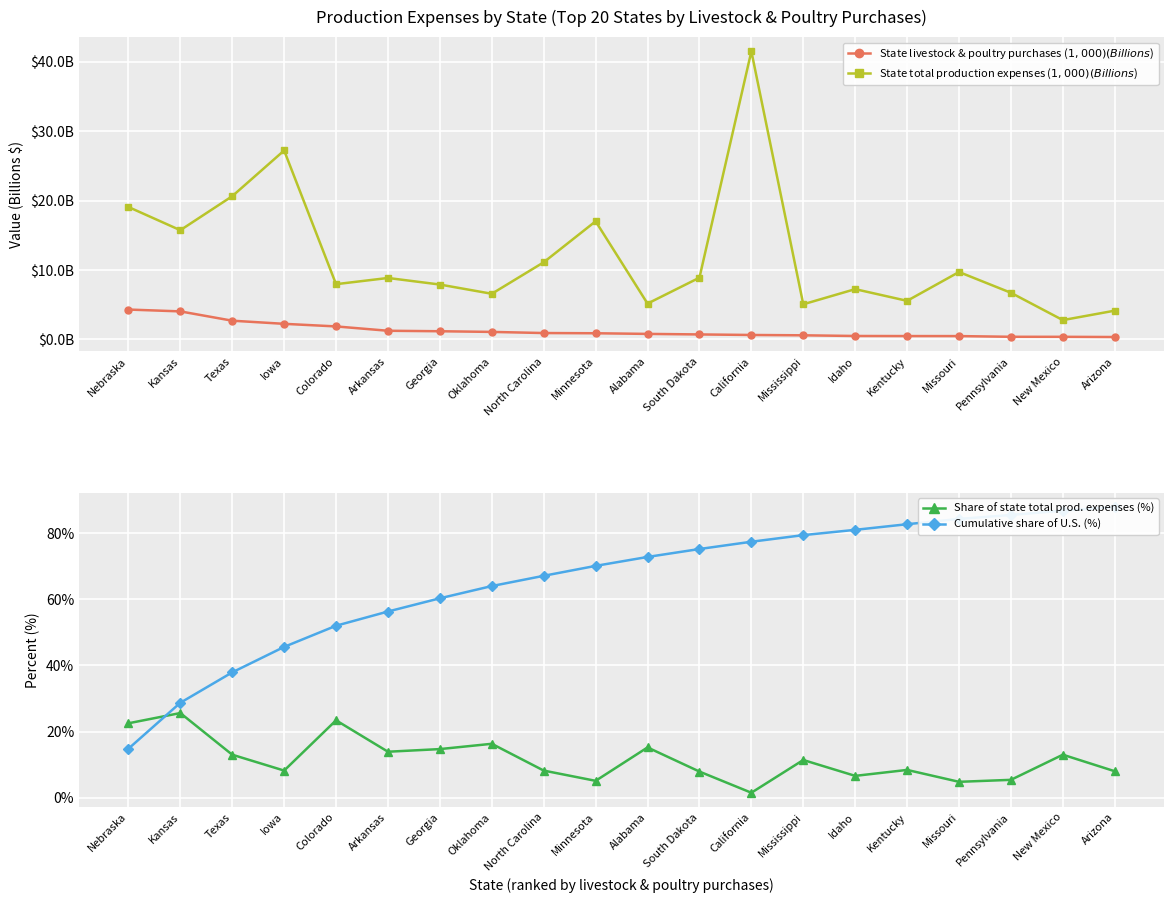

What is the label of the 13th point from the left?

California